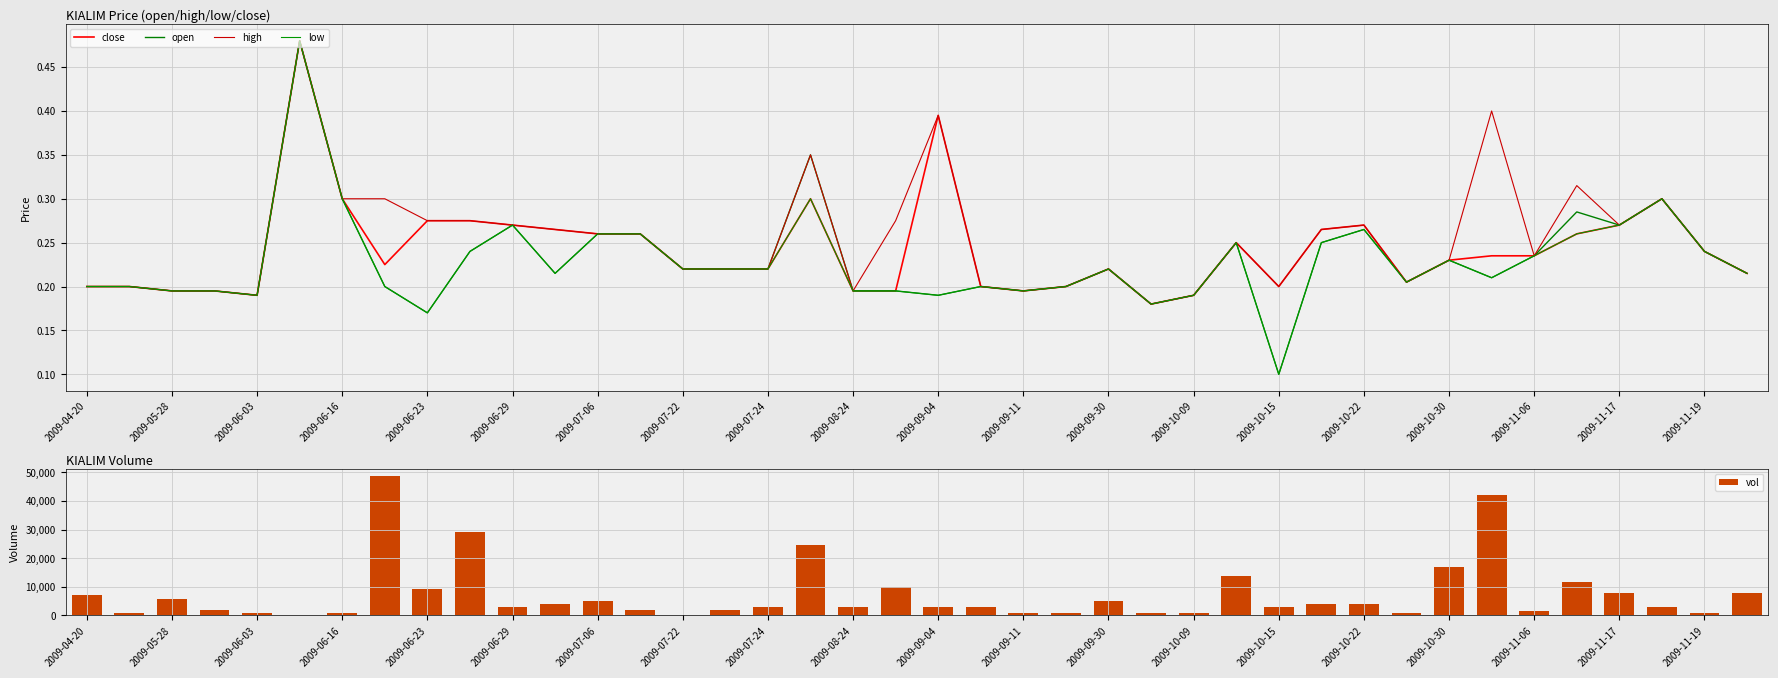

What is the maximum value for vol?

48800